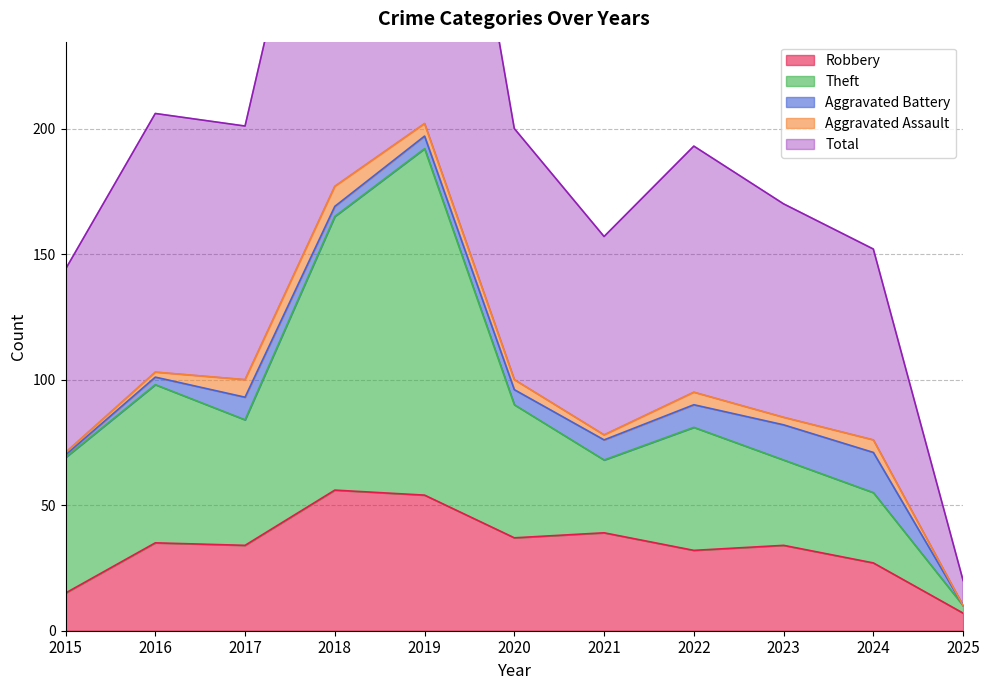

How many categories are shown in the chart?

11